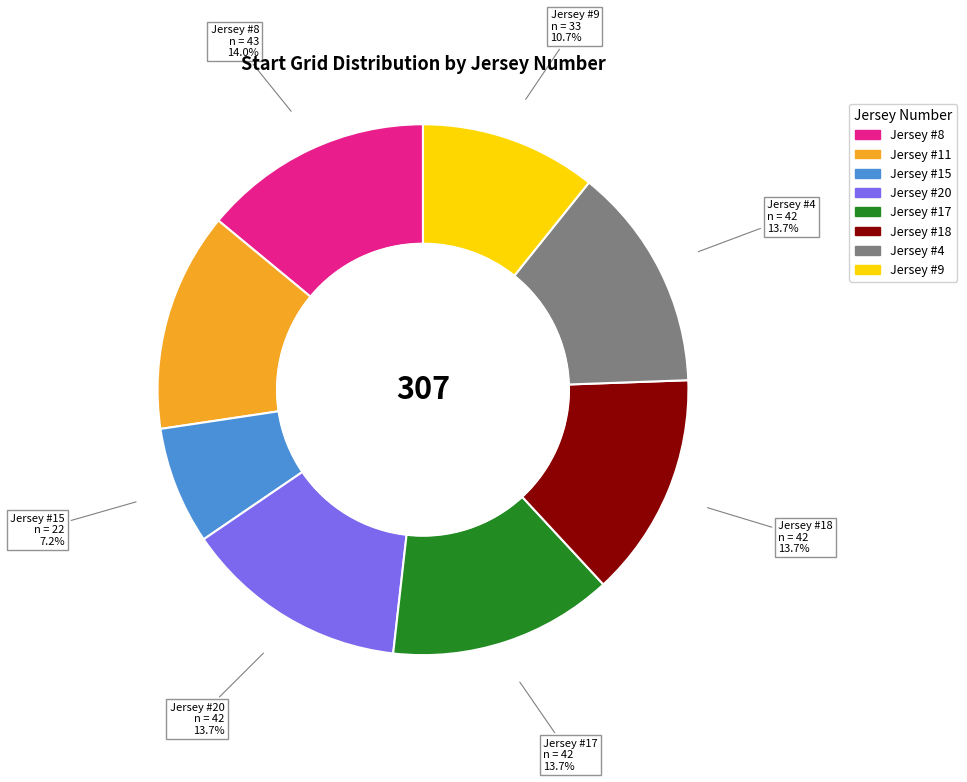

How many segments does this pie chart have?

8